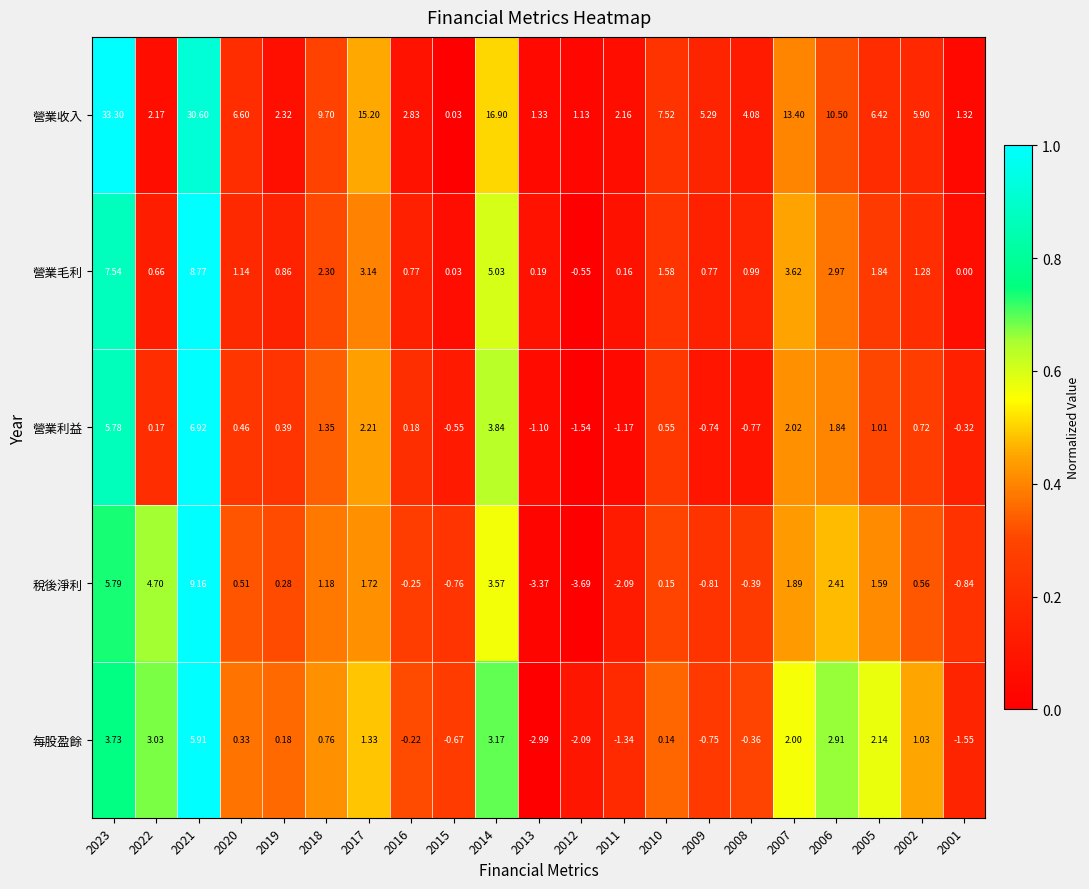

Which series has the largest total across all categories?

營業收入